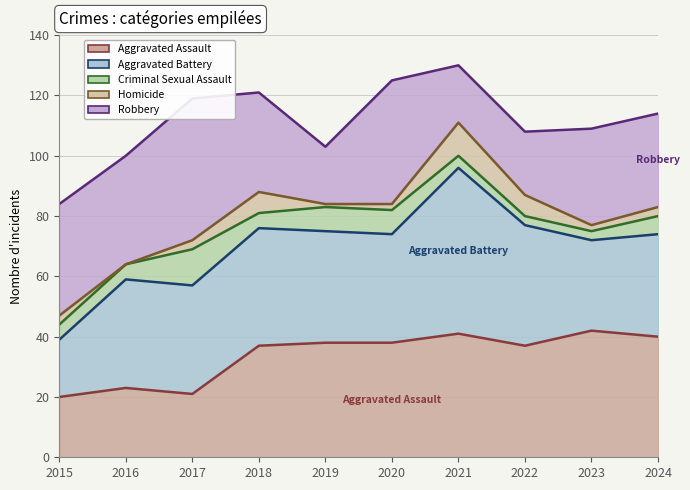

After their last crossing, which series has the higher values: Robbery or Aggravated Assault?

Aggravated Assault